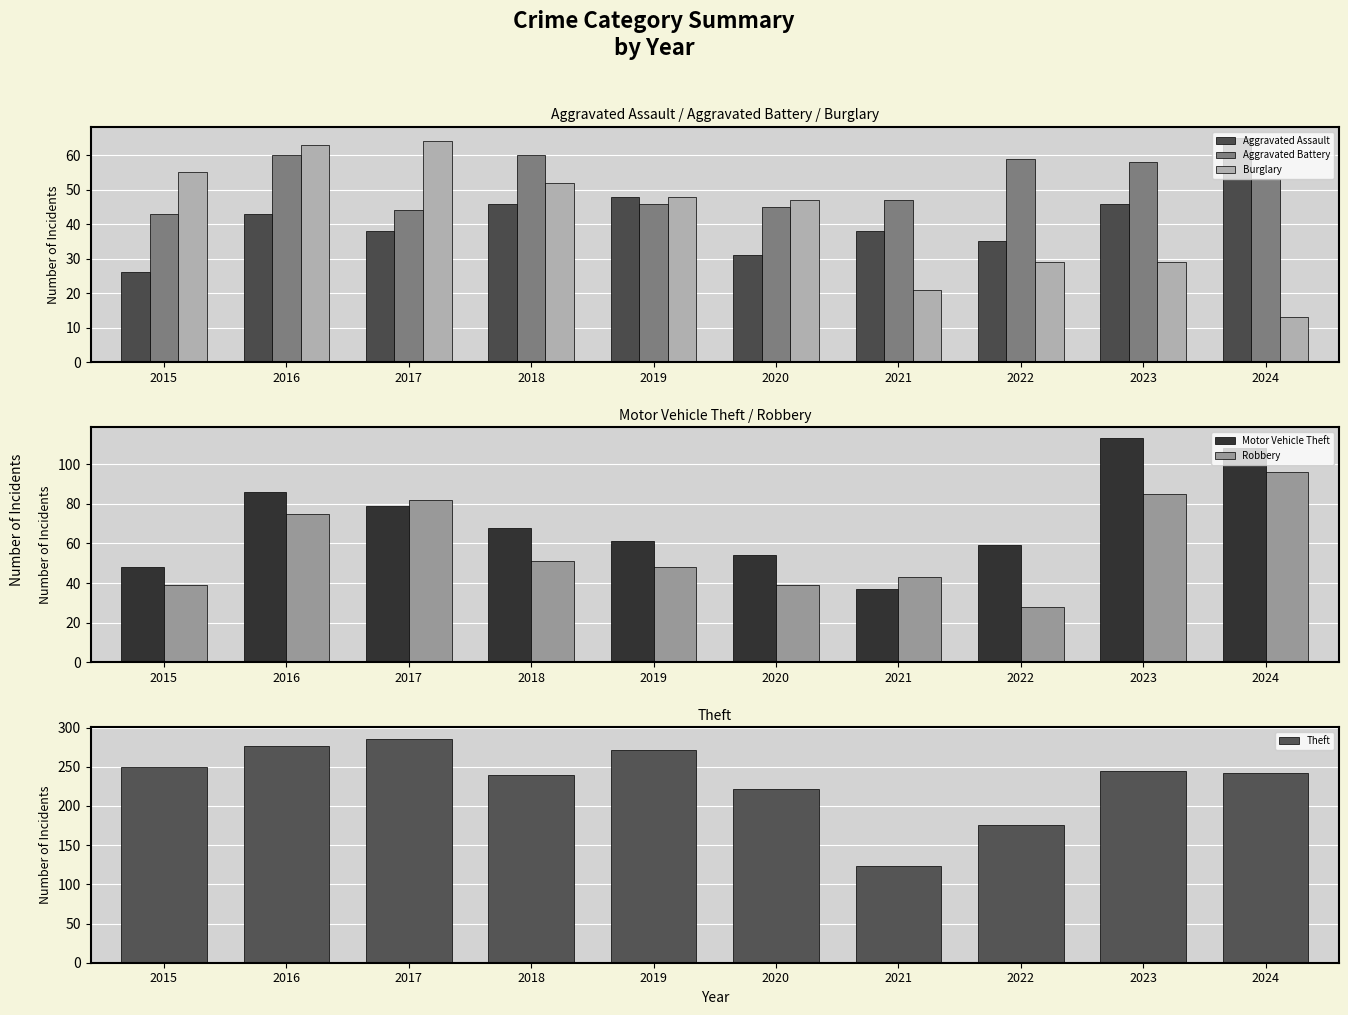

What is the difference between the Motor Vehicle Theft values at 2016 and 2020?

32